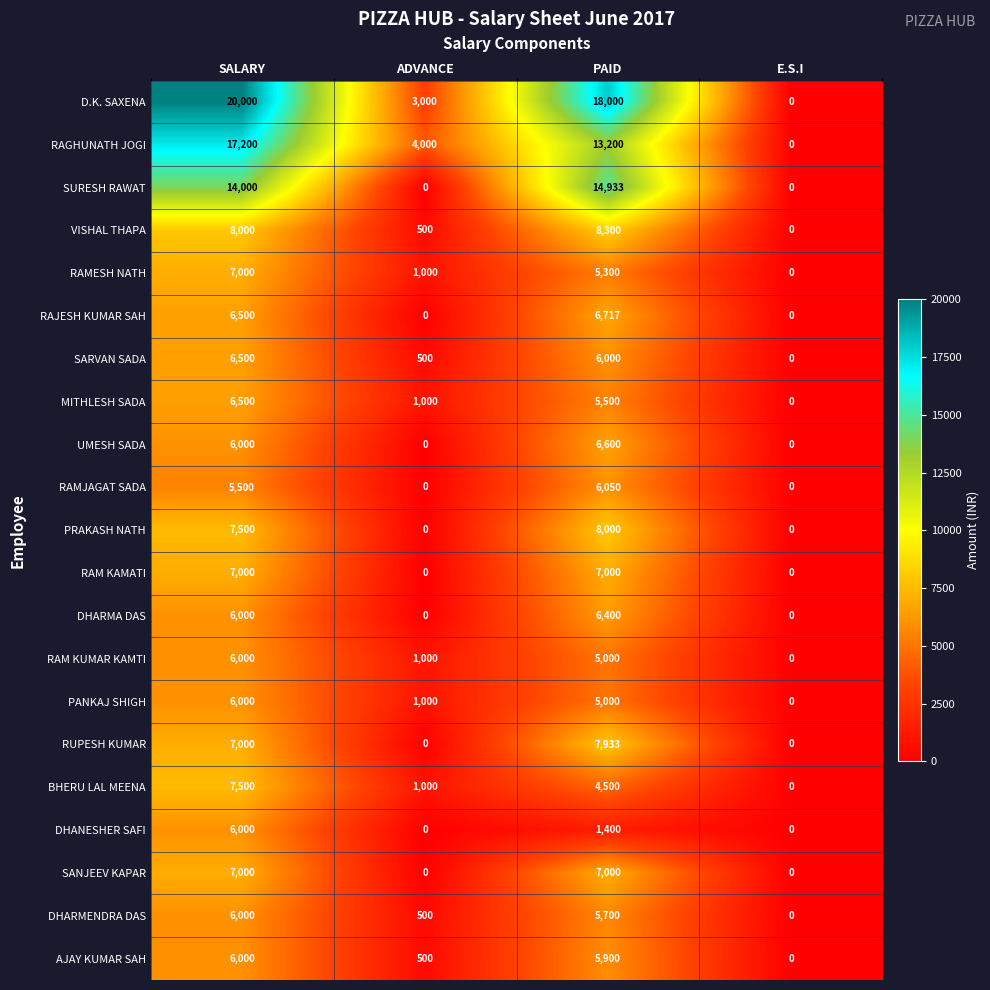

What value does the SARVAN SADA series have at ADVANCE?

500